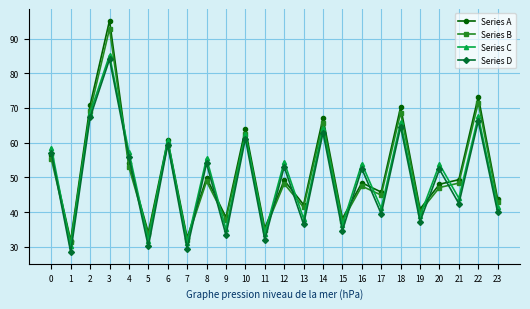

How many series are shown in this chart?

4